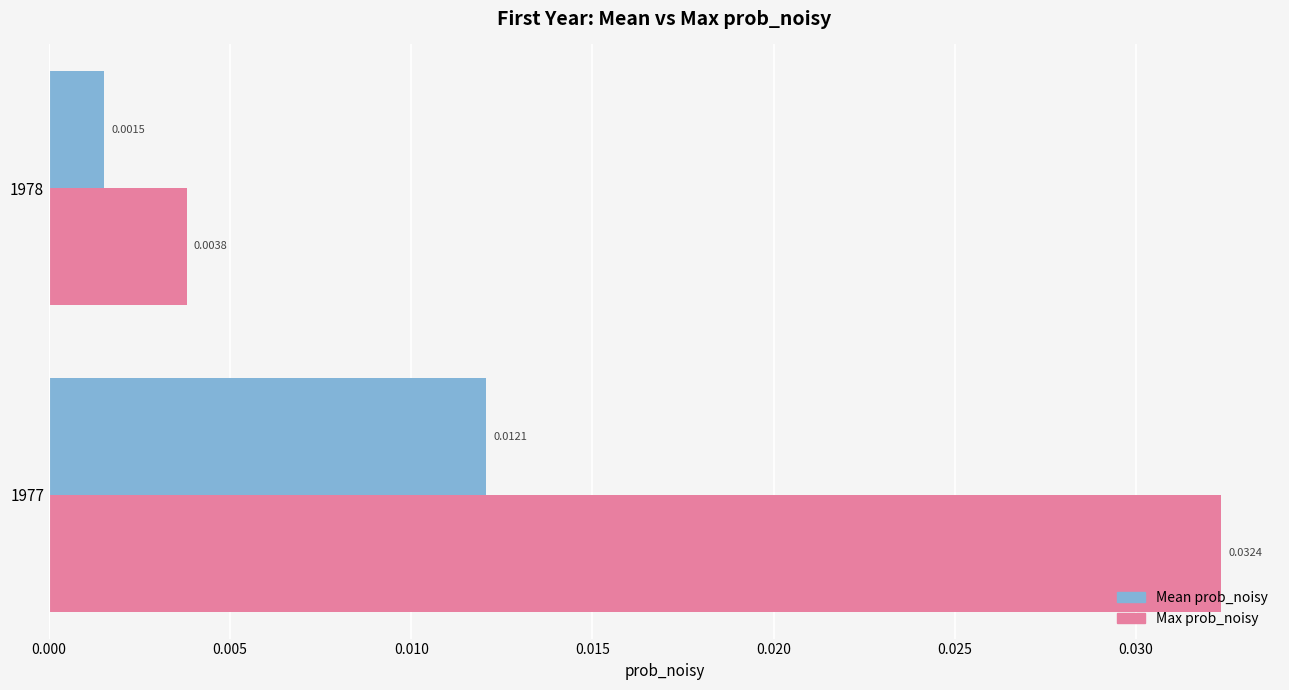

At how many categories does at least one series exceed 0?

2